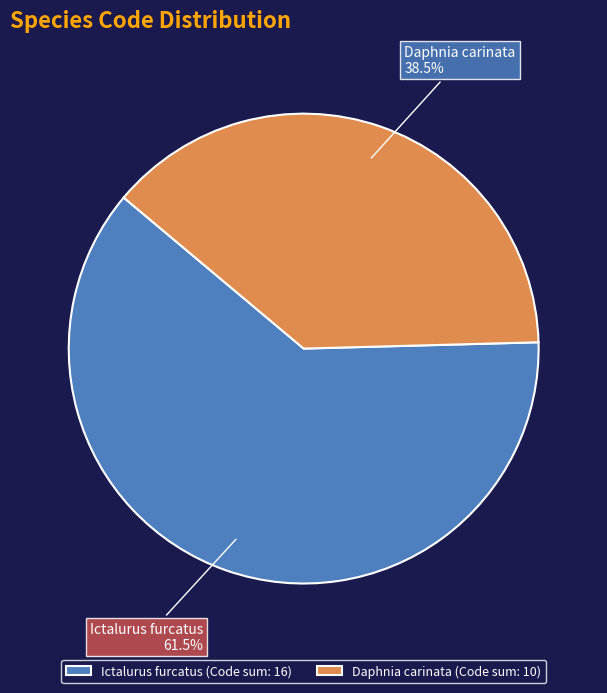

Is Ictalurus furcatus (Code sum: 16) the majority of the pie?

Yes